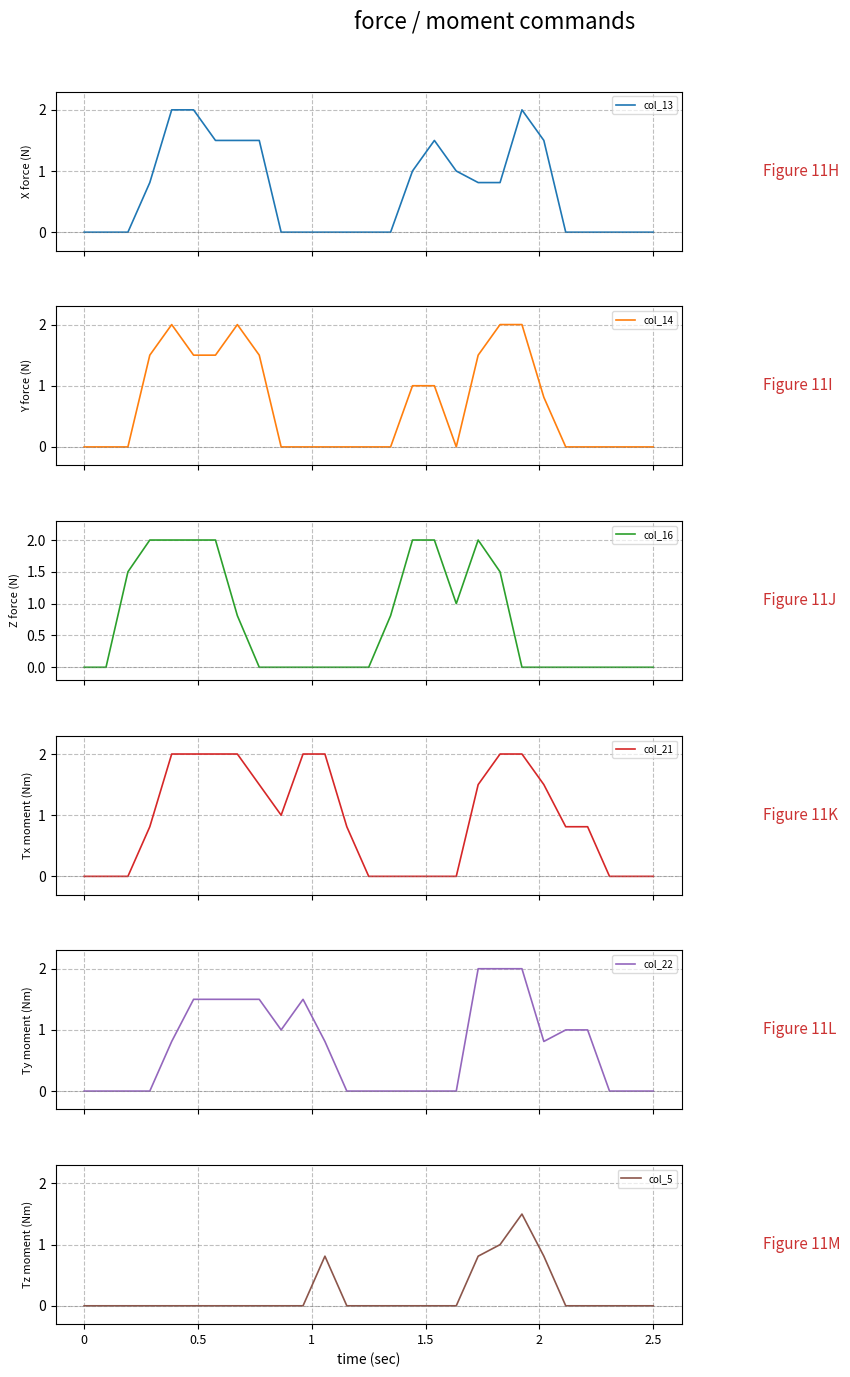

What is the difference between the second highest and minimum values in the col_16 series?

2.0